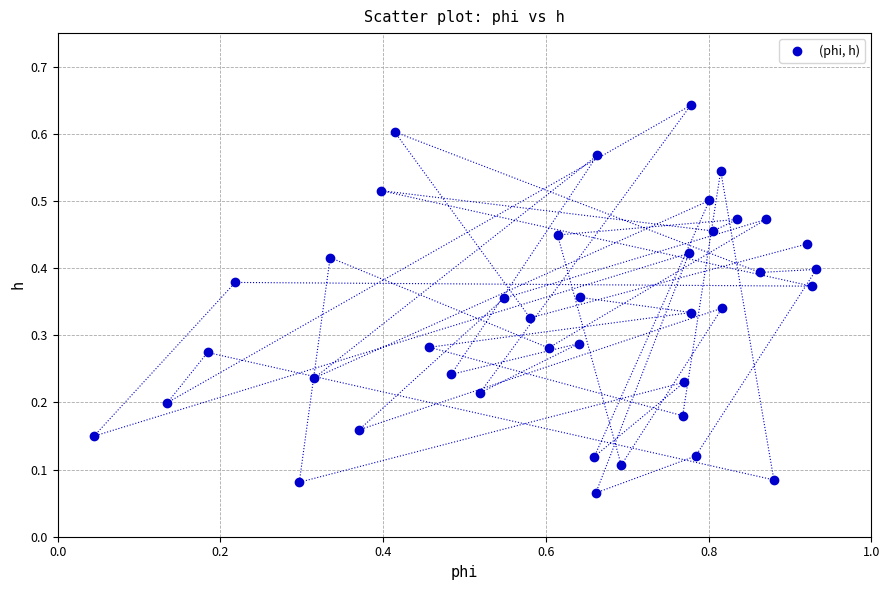

What is the range of X values (max minus min)?

0.9